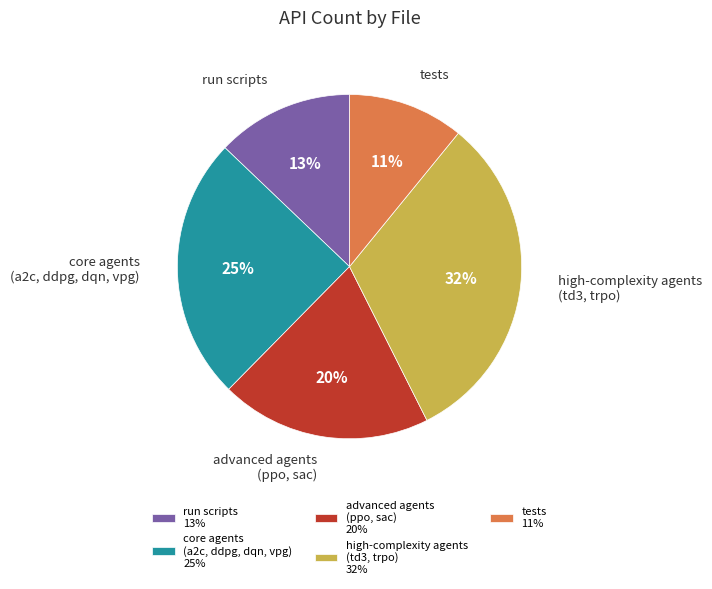

How many segments does this pie chart have?

5